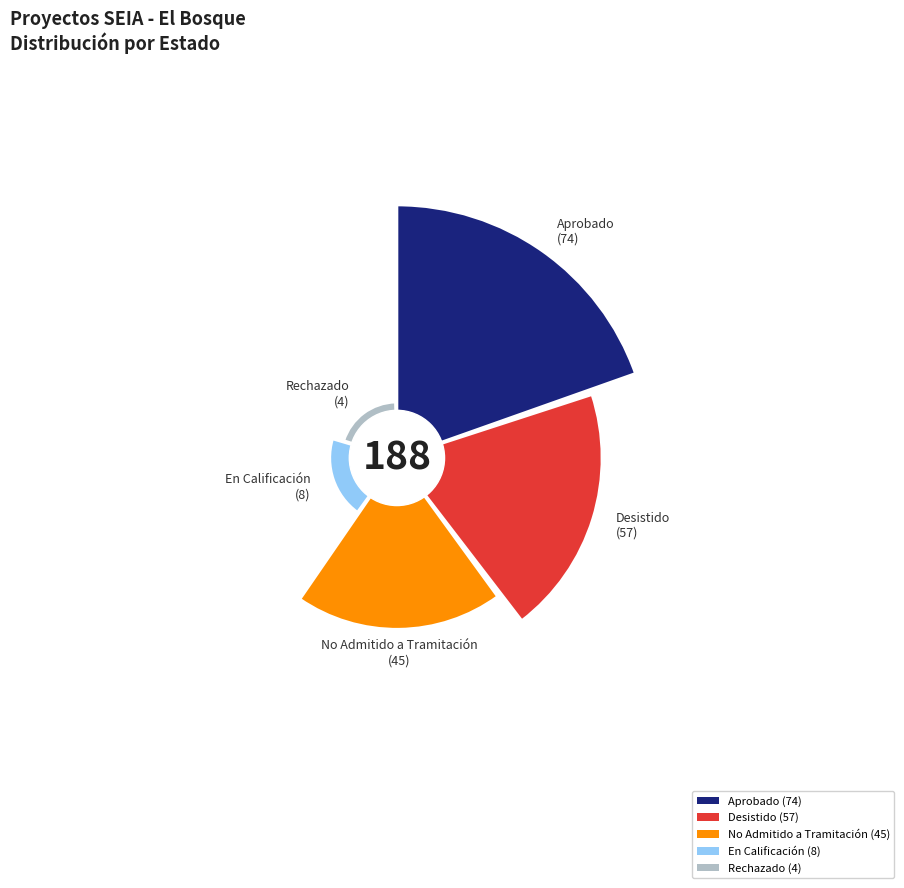

Combined, do No Admitido a Tramitación and Aprobado account for over 50%?

Yes